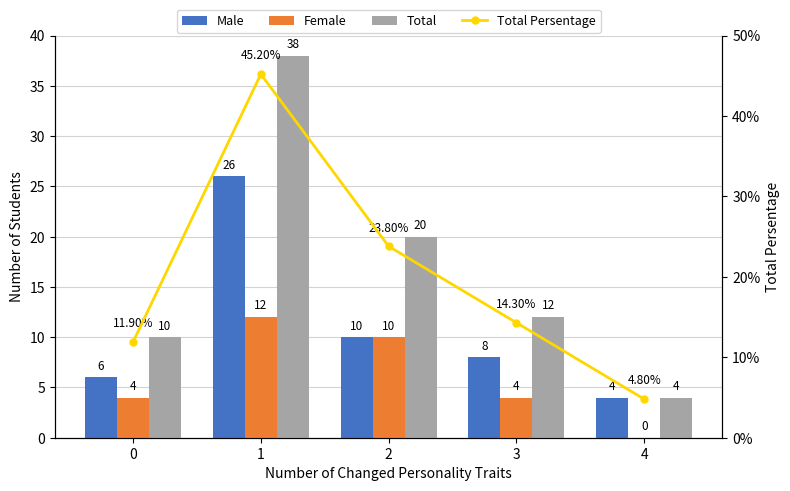

Reading left to right, list all the values displayed in this chart.

Male: 0=6.0	1=26.0	2=10.0	3=8.0	4=4.0
Female: 0=4.0	1=12.0	2=10.0	3=4.0	4=0.0
Total: 0=10.0	1=38.0	2=20.0	3=12.0	4=4.0
Total Persentage: 0=0.1	1=0.5	2=0.2	3=0.1	4=0.0